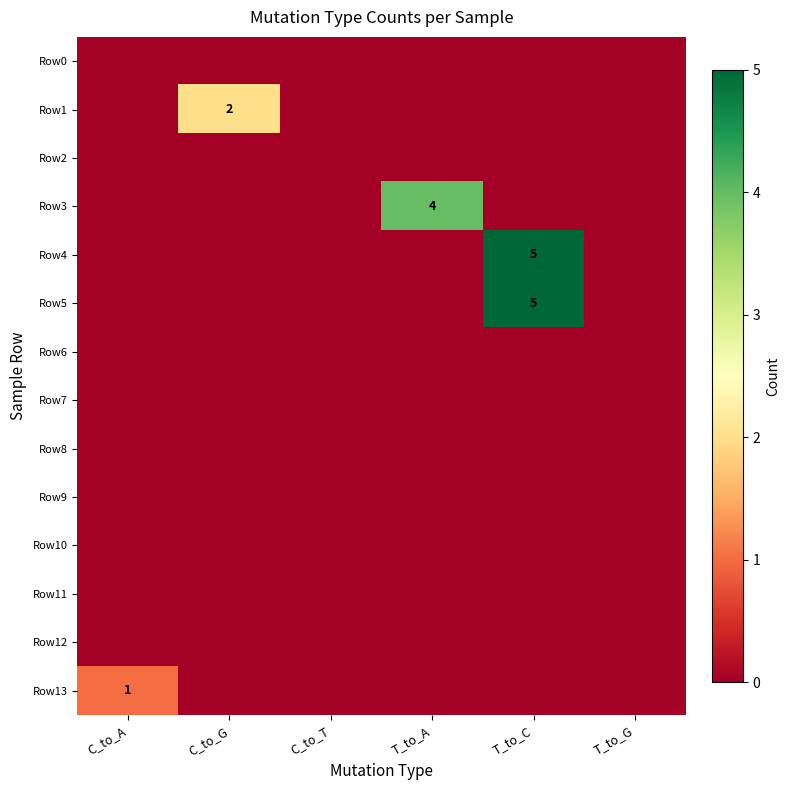

List the series in order of their peak value, lowest first.

Row0, Row2, Row6, Row7, Row8, Row9, Row10, Row11, Row12, Row13, Row1, Row3, Row4, Row5